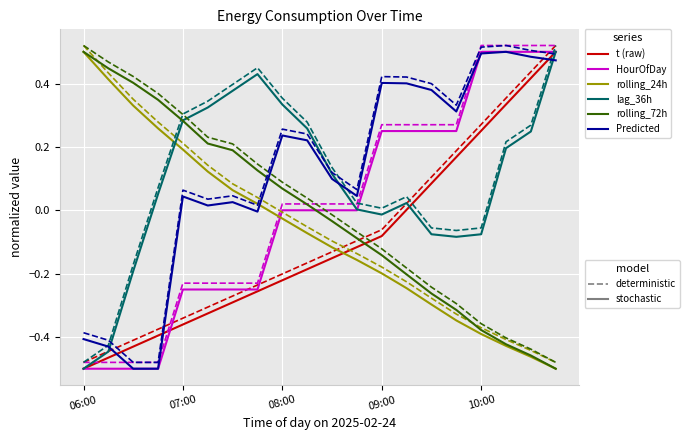

How many interior local peaks does the lag_36h series have?

2